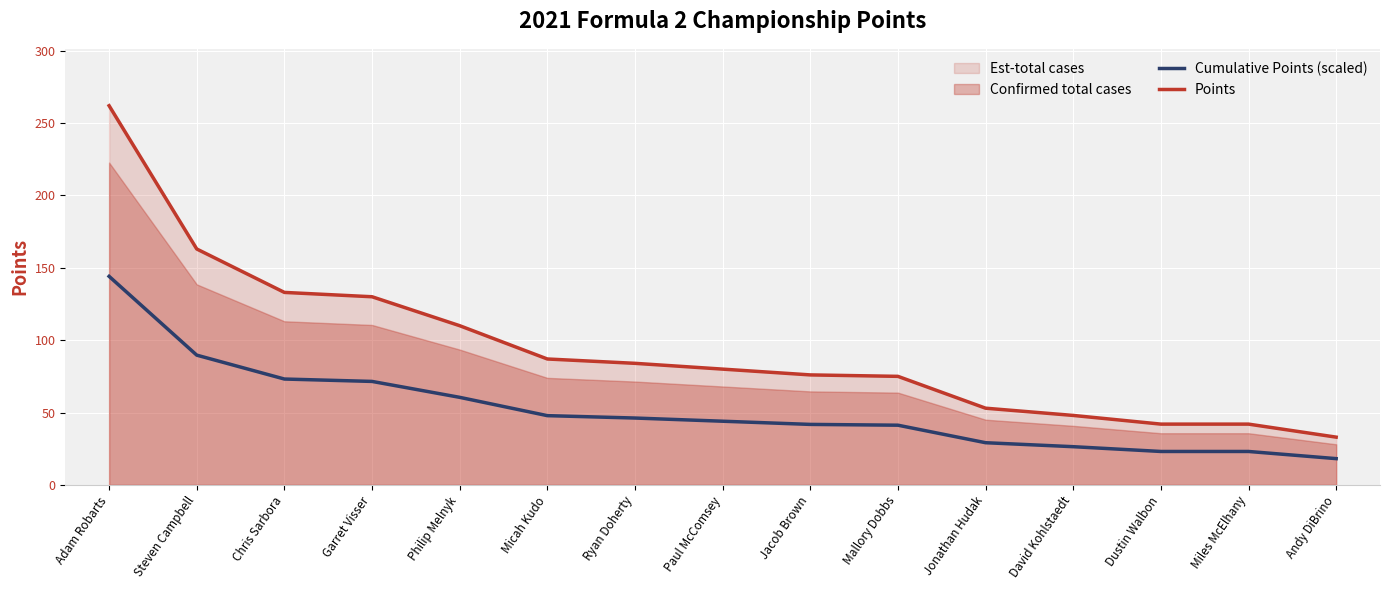

The value of Points at Chris Sarbora is 133.0. True or false?

True